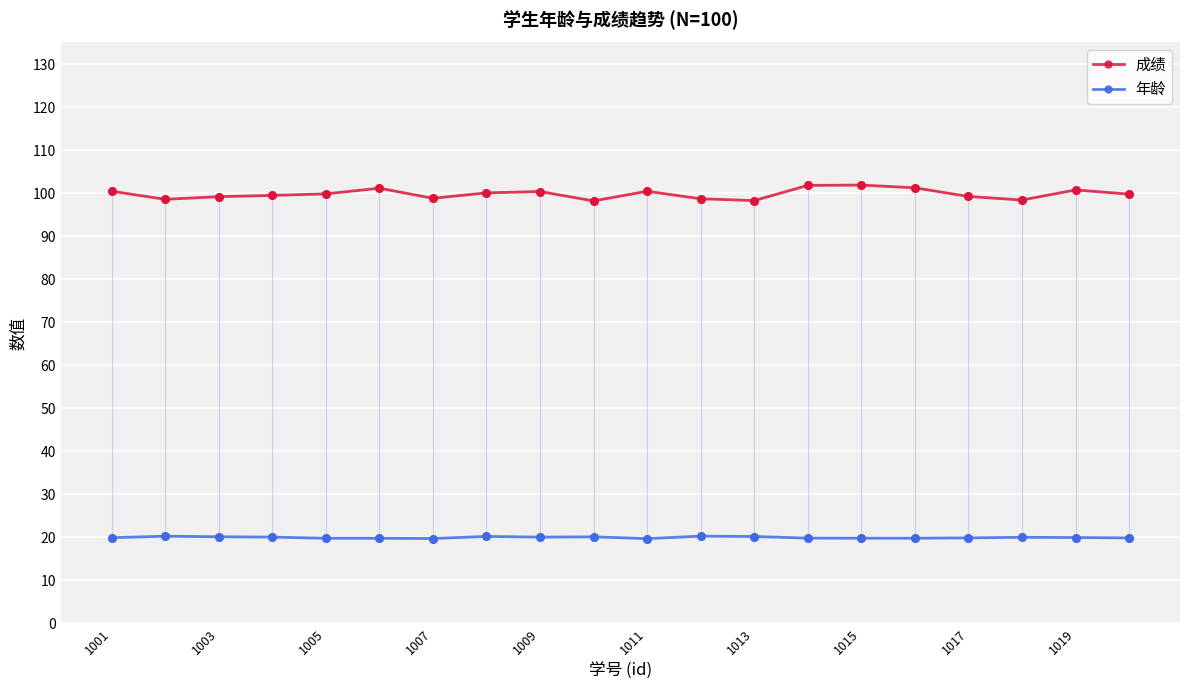

At how many categories does at least one series exceed 30?

20